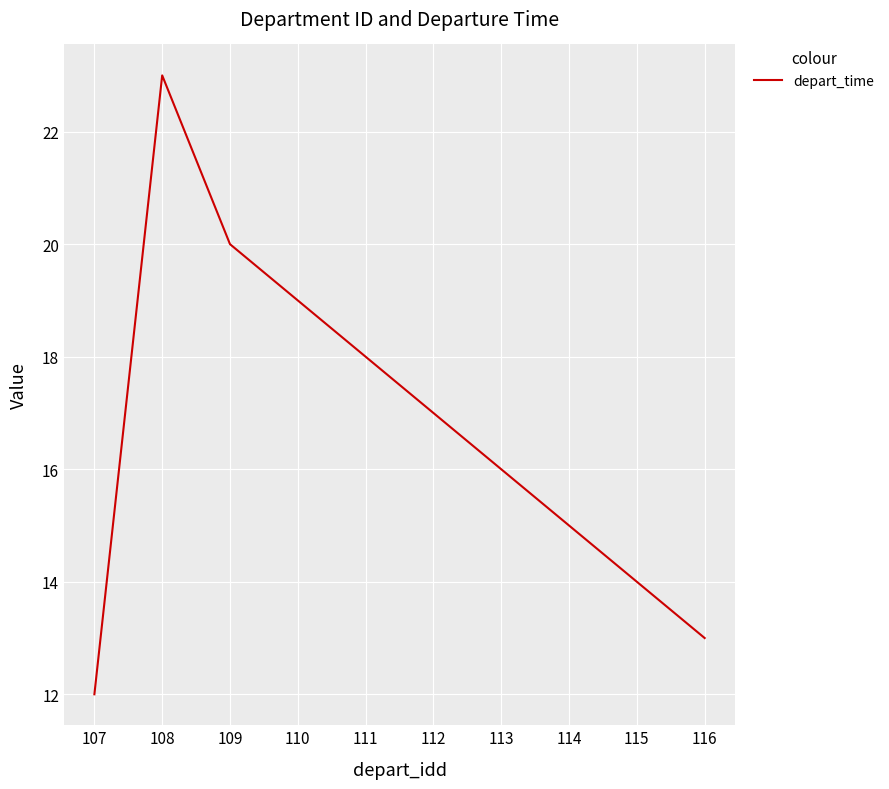

Reading left to right, transcribe all the data shown in this chart.

107=12	108=23	109=20	110=19	111=18	112=17	113=16	114=15	115=14	116=13